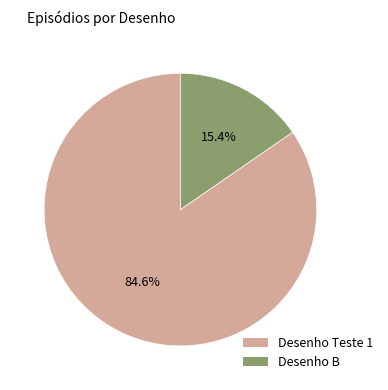

True or false: Desenho B accounts for 15% of the total.

True